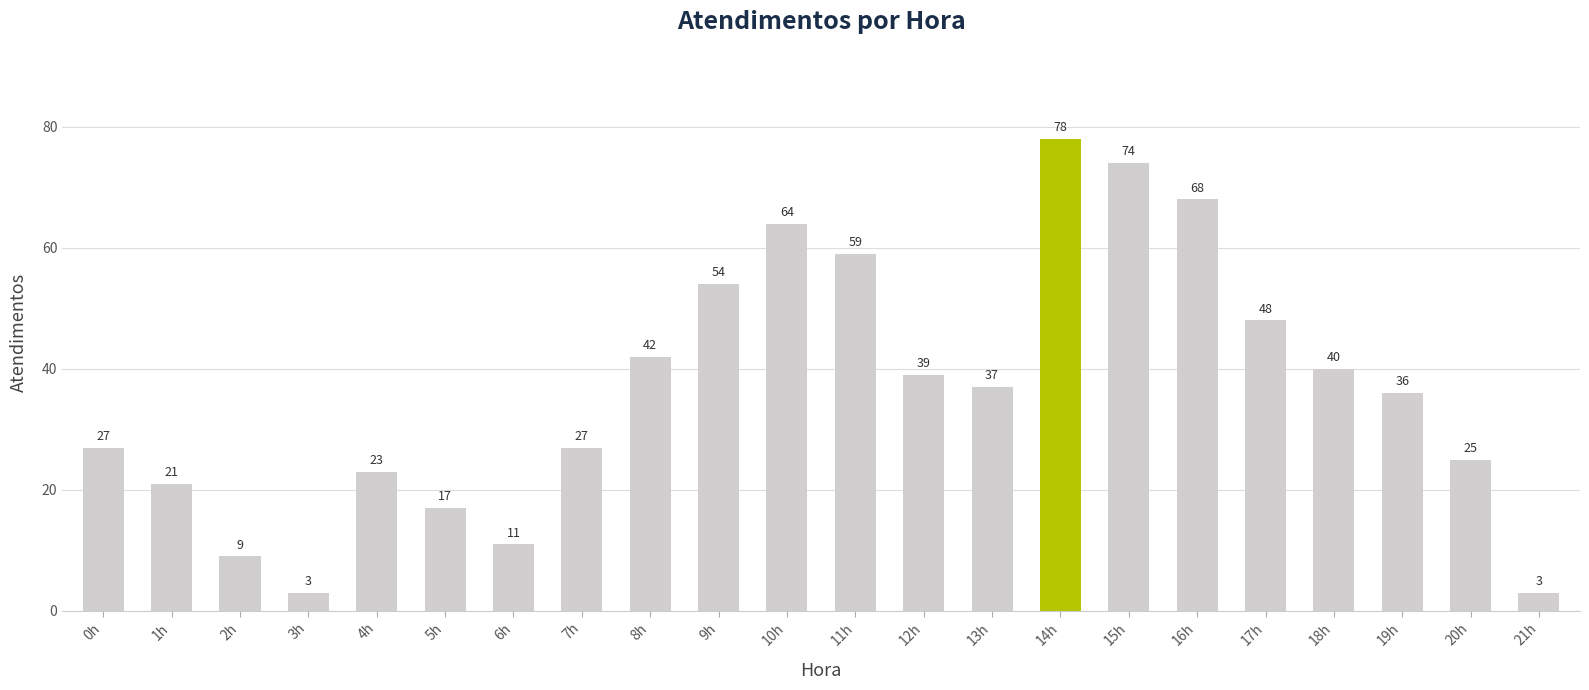

Which category has the highest value across all series?

14h